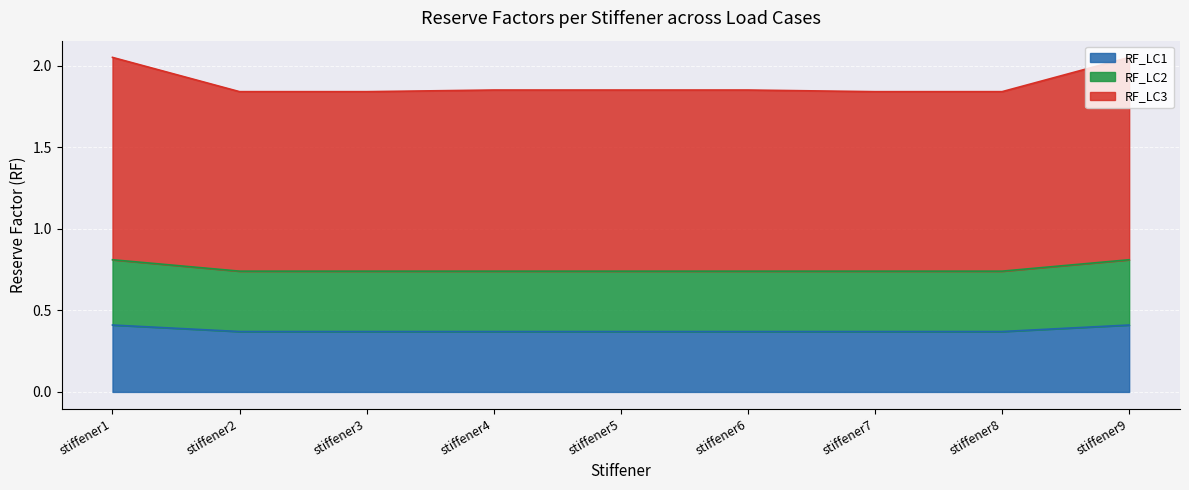

Which series changed the most between stiffener6 and stiffener8?

RF_LC3